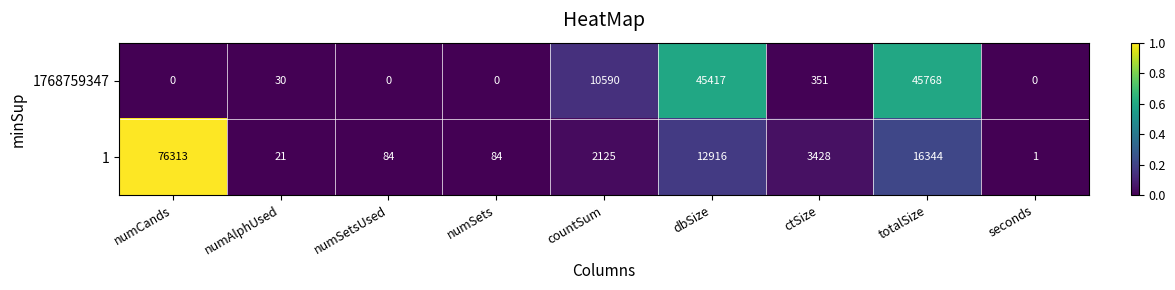

What is the total value across all series at countSum?

12715